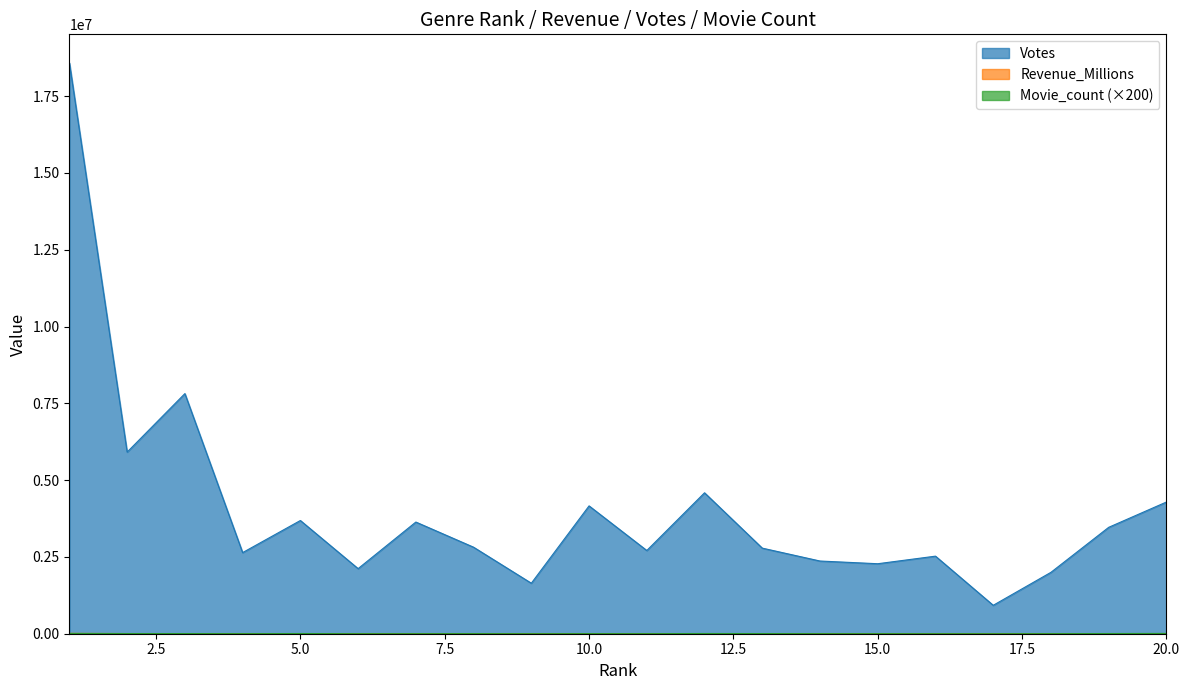

How many lines are shown in the chart?

3